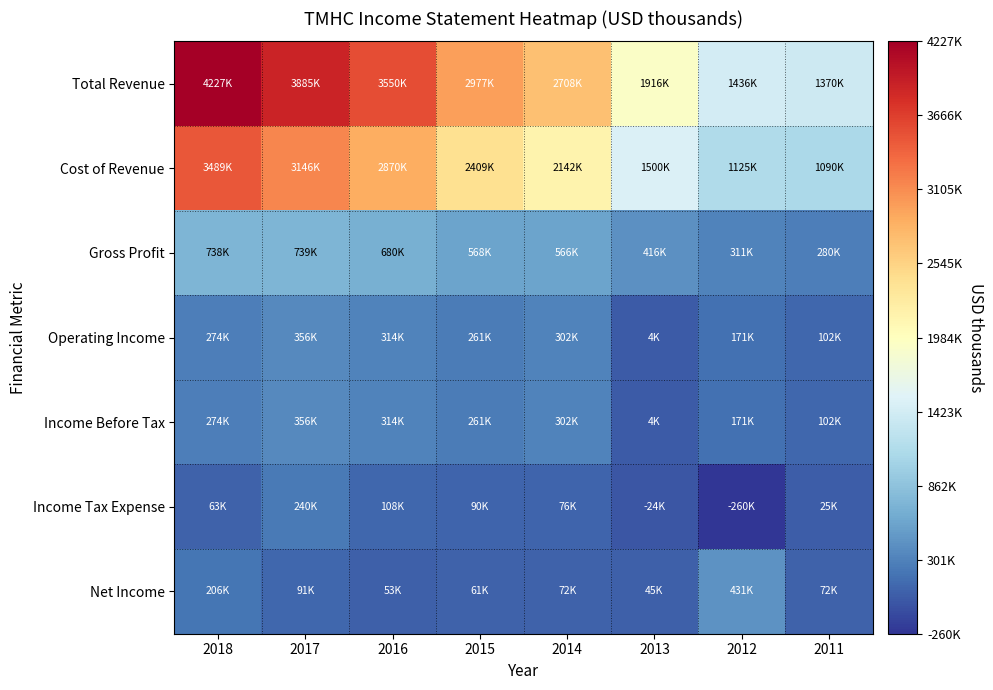

Count the number of categories in the chart.

8